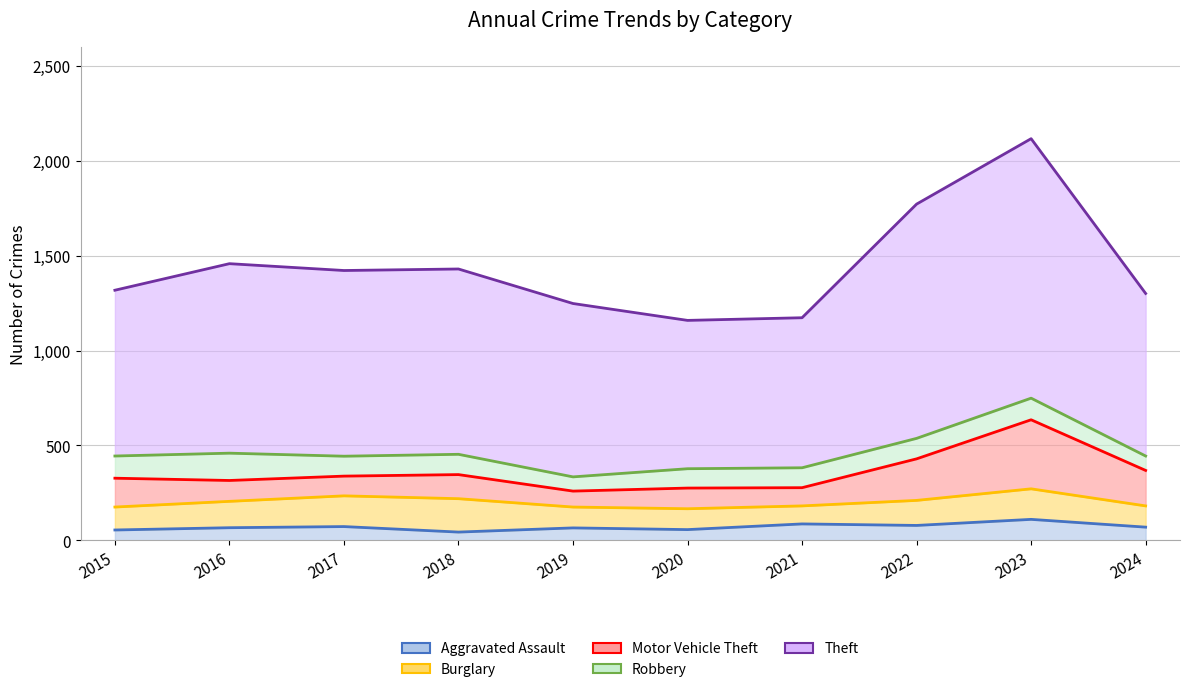

Rank the series at 2024 from lowest to highest value.

Aggravated Assault, Robbery, Burglary, Motor Vehicle Theft, Theft